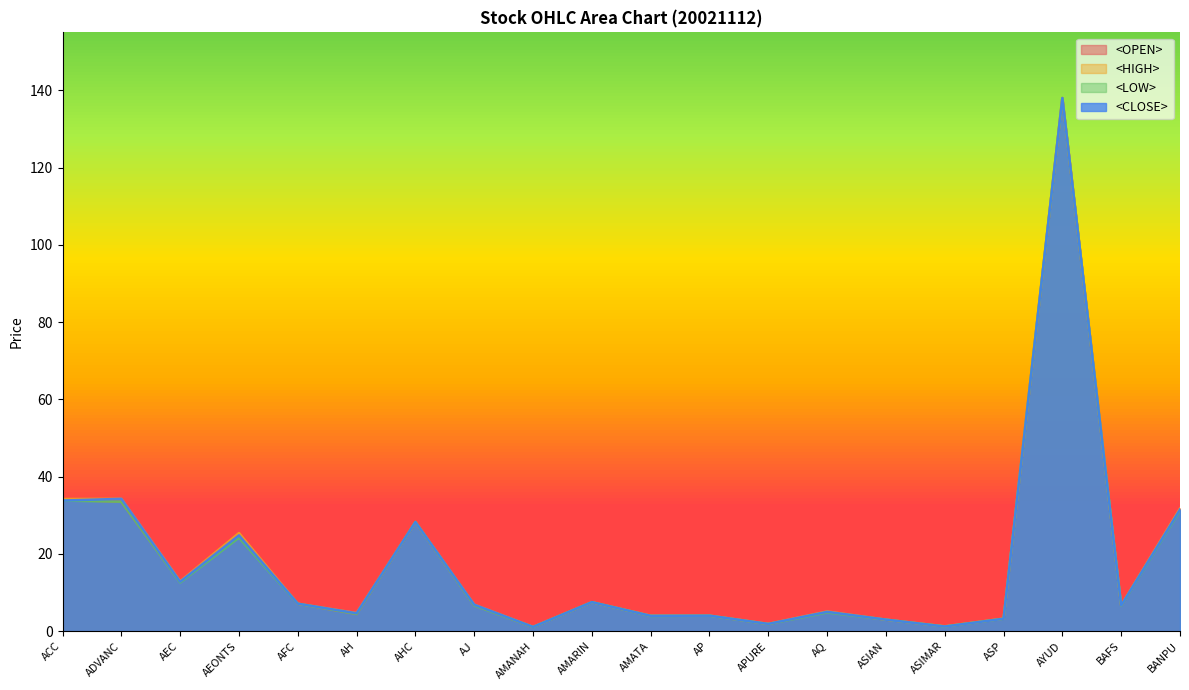

Rank the series at APURE from highest to lowest value.

<HIGH>, <OPEN>, <CLOSE>, <LOW>